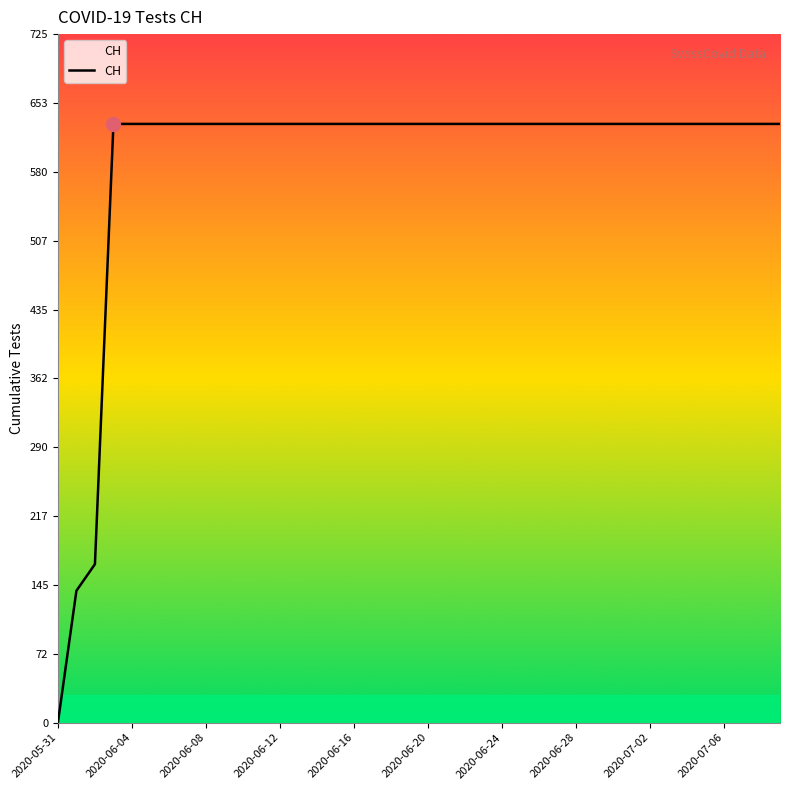

What is the greatest value displayed?

631